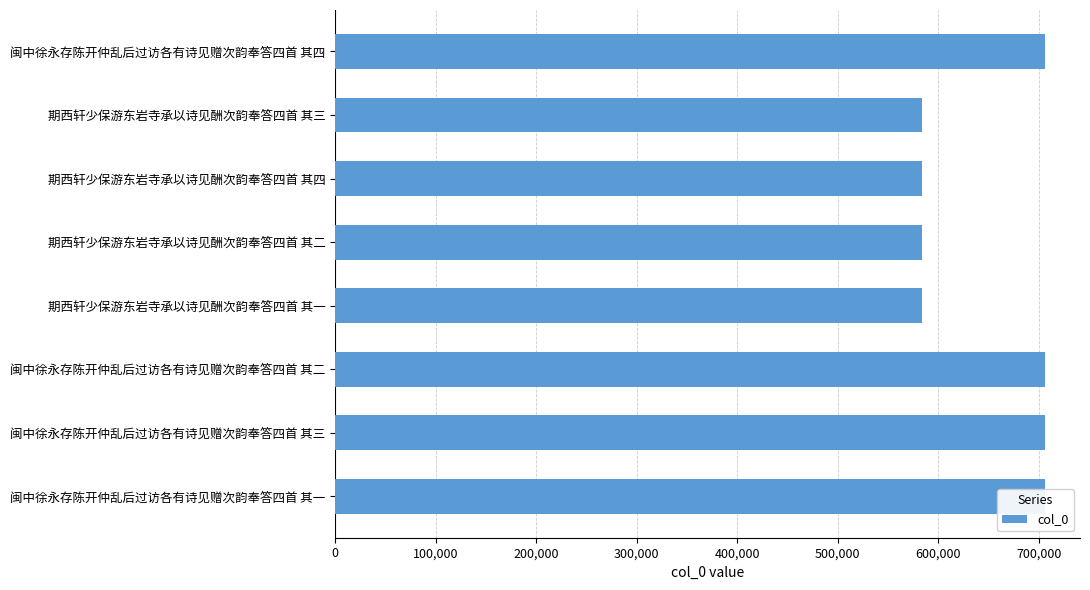

What is the change in value from 闽中徐永存陈开仲乱后过访各有诗见赠次韵奉答四首 其四 to 期西轩少保游东岩寺承以诗见酬次韵奉答四首 其一?

-121661